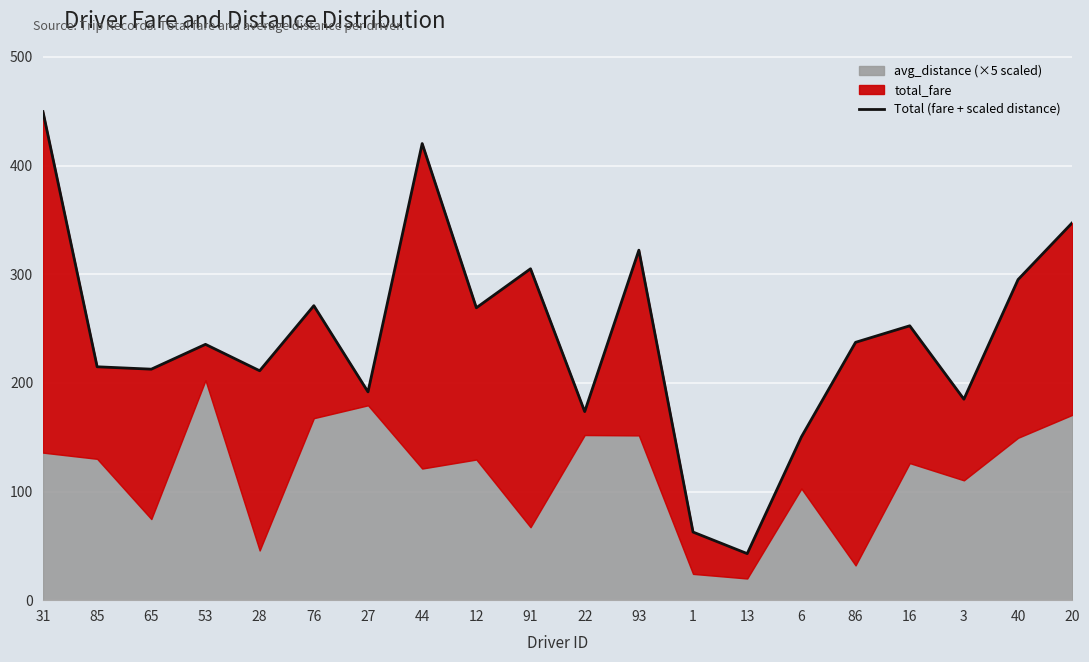

How many lines are shown in the chart?

1